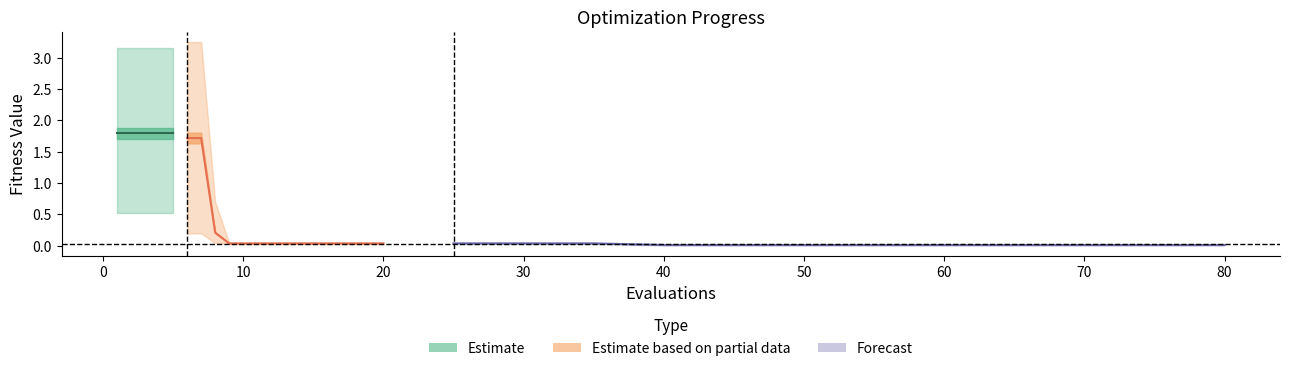

Is this an area chart (filled region under the line)?

No